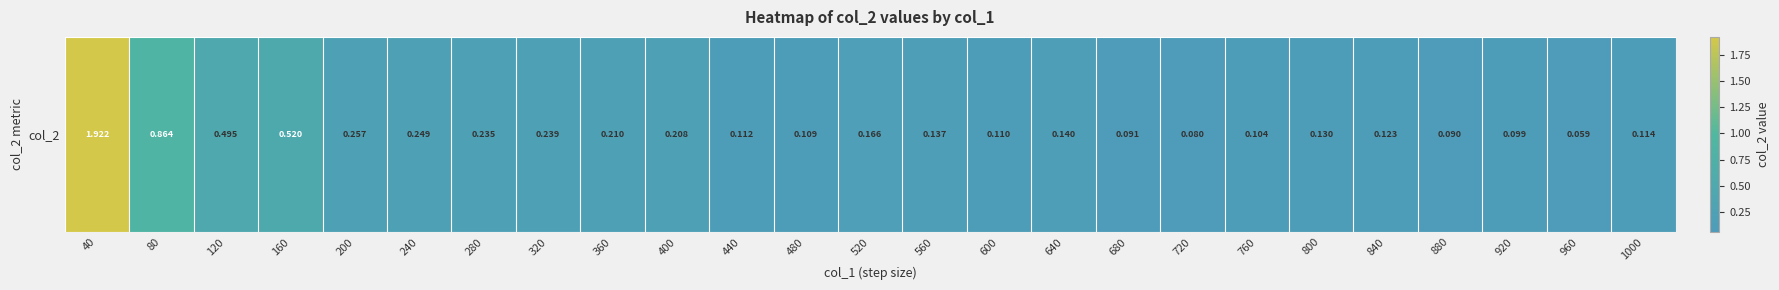

Which category has the highest value across all series?

40